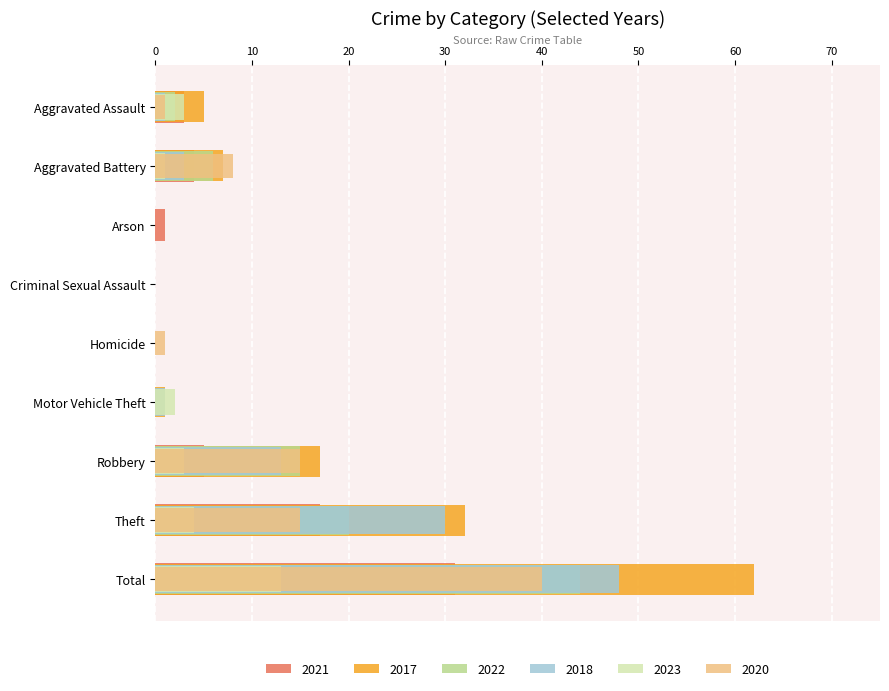

At how many categories does at least one series exceed 40?

1